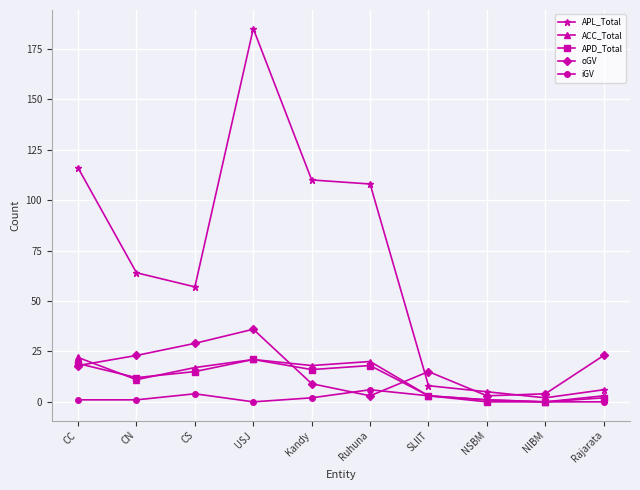

Count the number of data series in this chart.

5